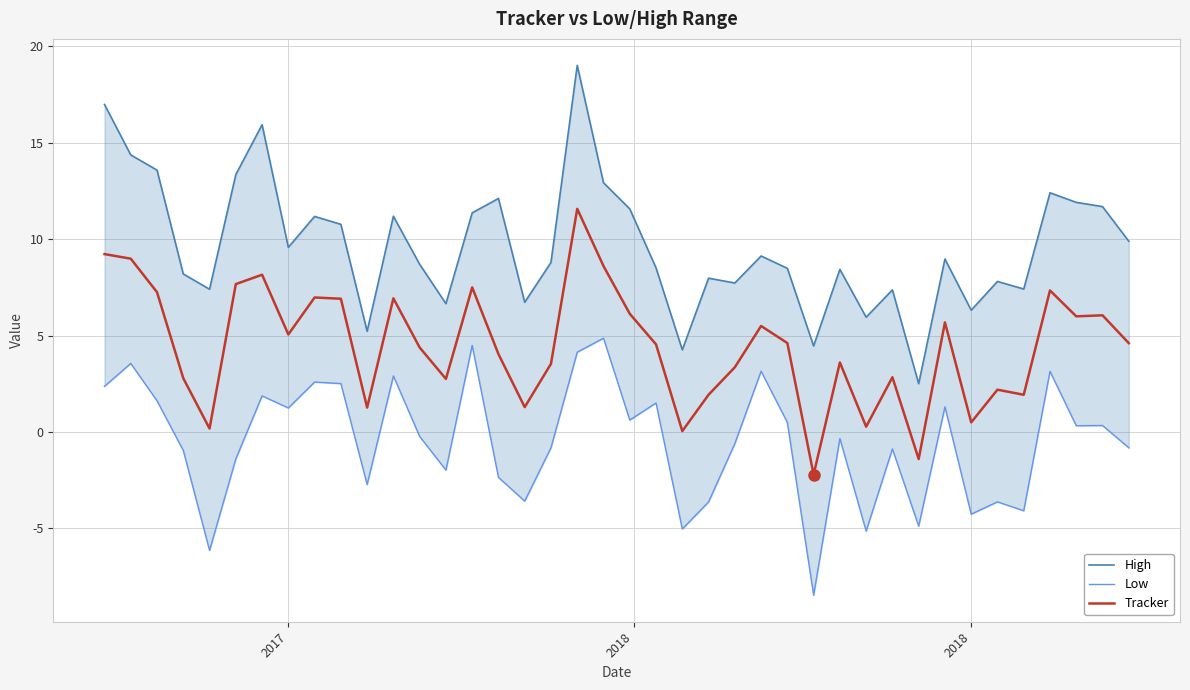

How many lines are shown in the chart?

3